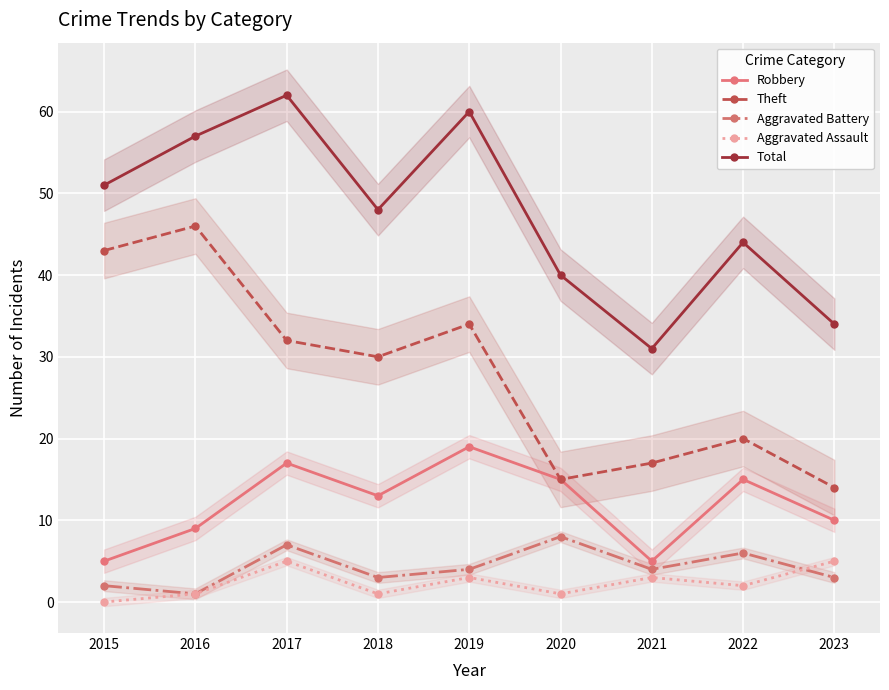

The value of Theft at 2016 is 68. True or false?

False